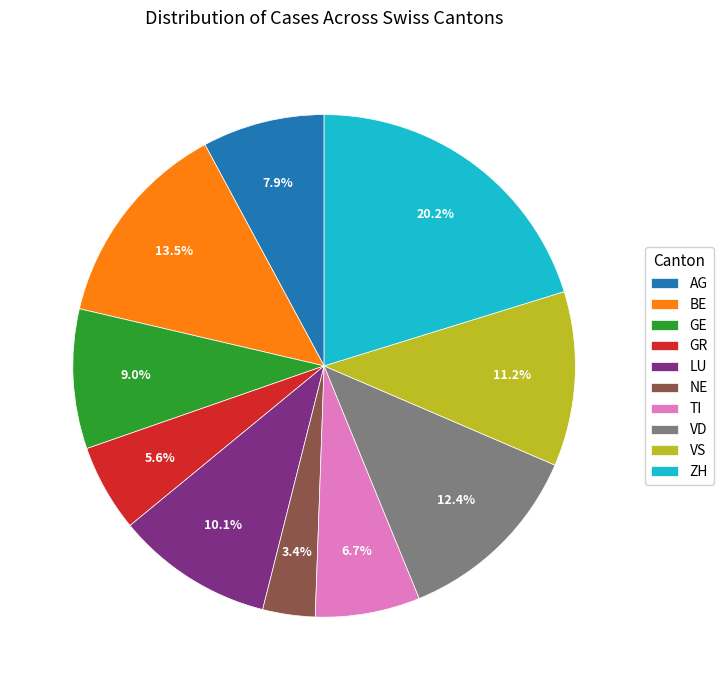

Does any single category account for the majority?

No